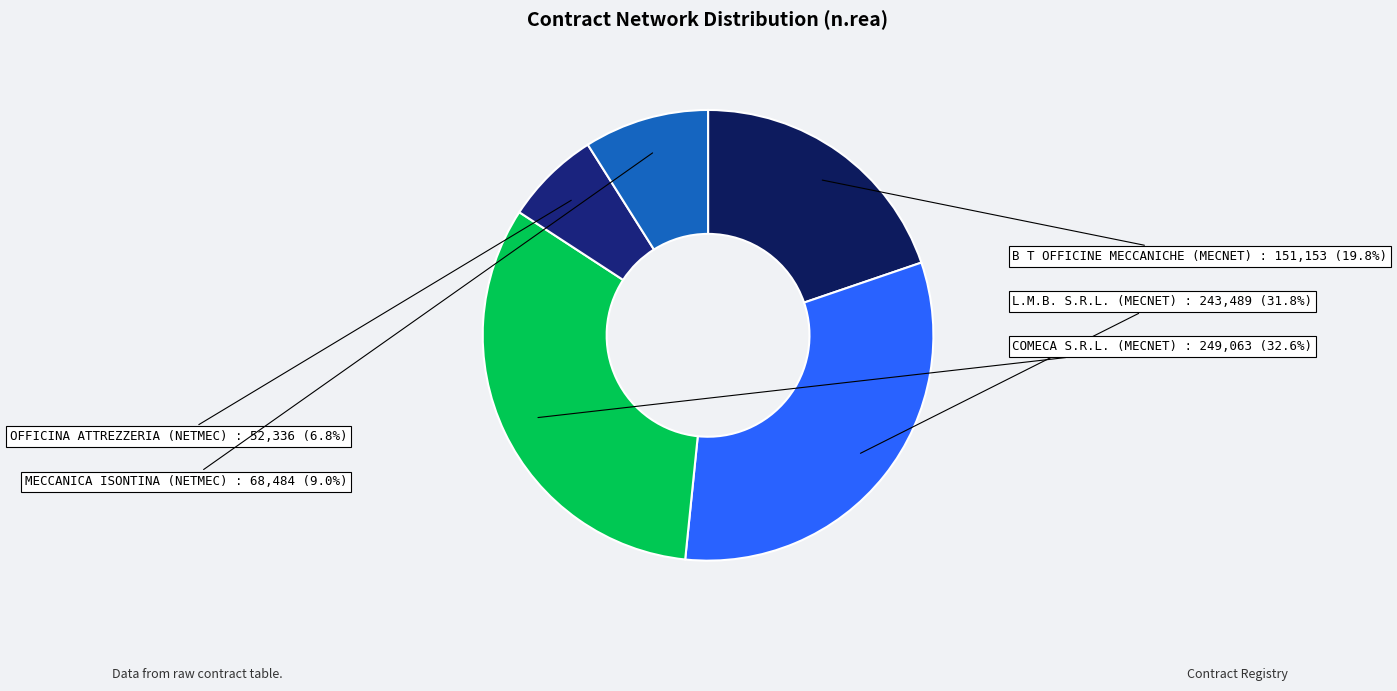

How many segments does this pie chart have?

5